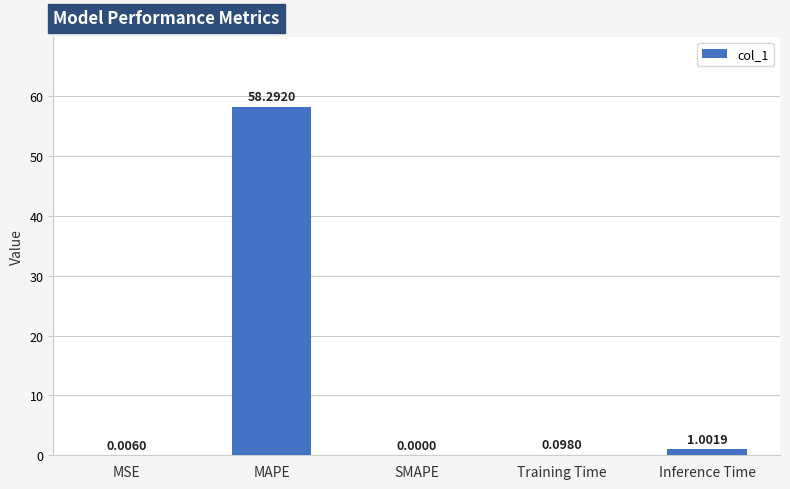

What is the change in value from MAPE to SMAPE?

-58.3